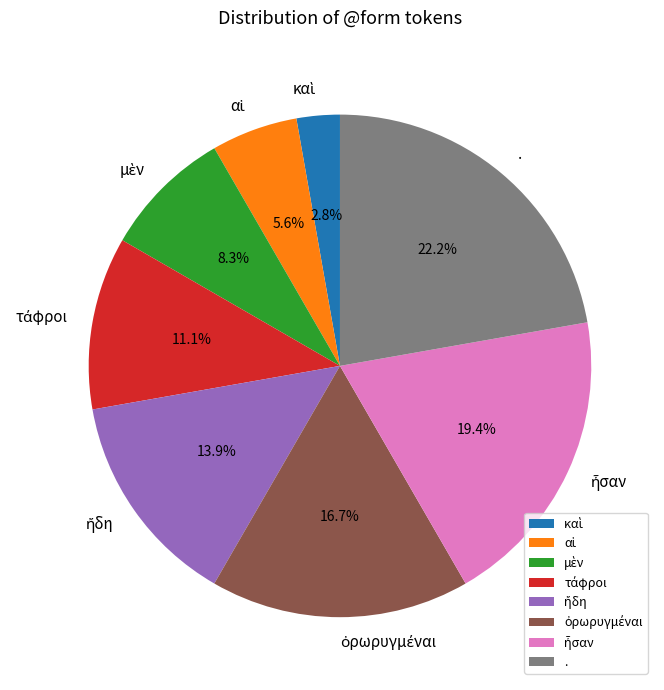

What is the largest slice in the pie chart?

.